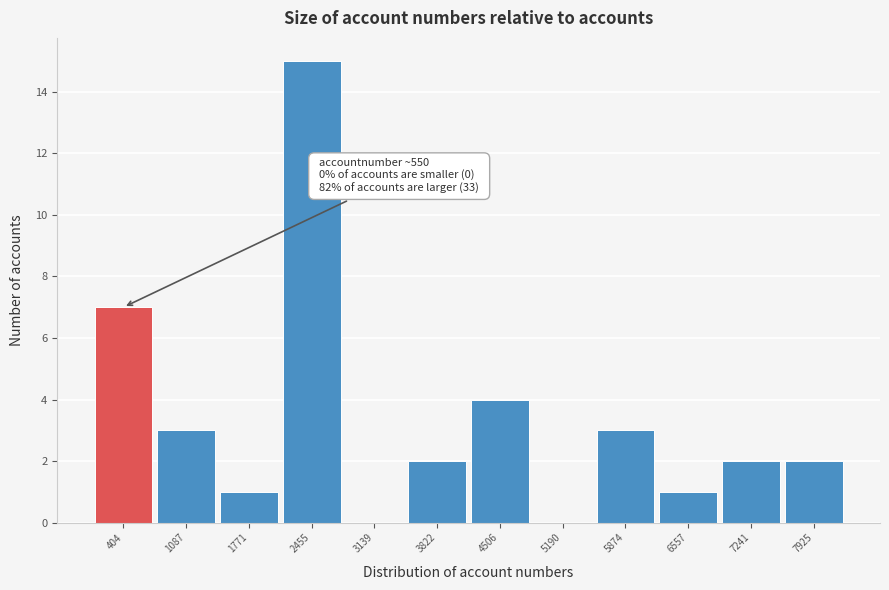

Reading right to left, list all the values displayed in this chart.

7925=2	7241=2	6557=1	5874=3	5190=0	4506=4	3822=2	3139=0	2455=15	1771=1	1087=3	404=7